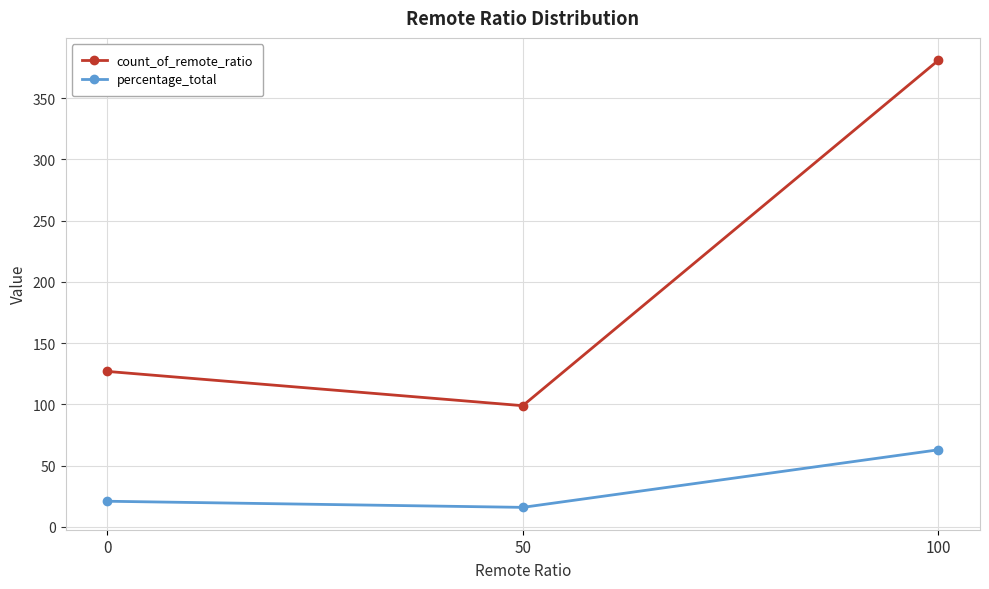

Rank the series at 100 from highest to lowest value.

count_of_remote_ratio, percentage_total